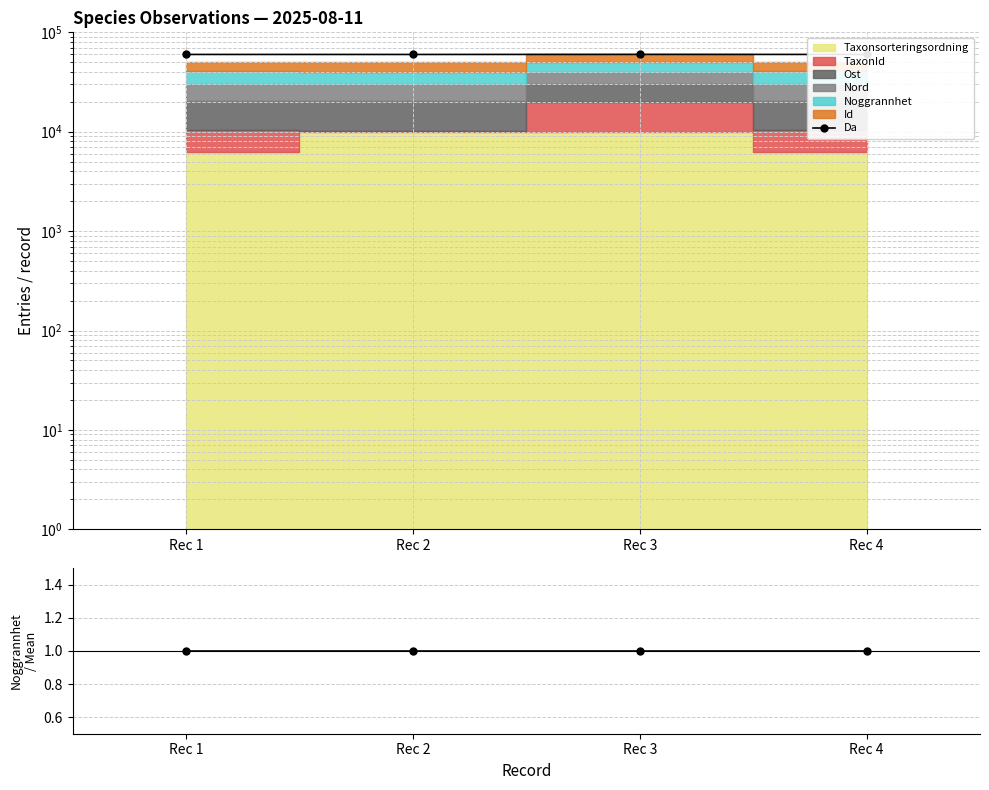

True or false: Ratio and Da cross at least once.

False